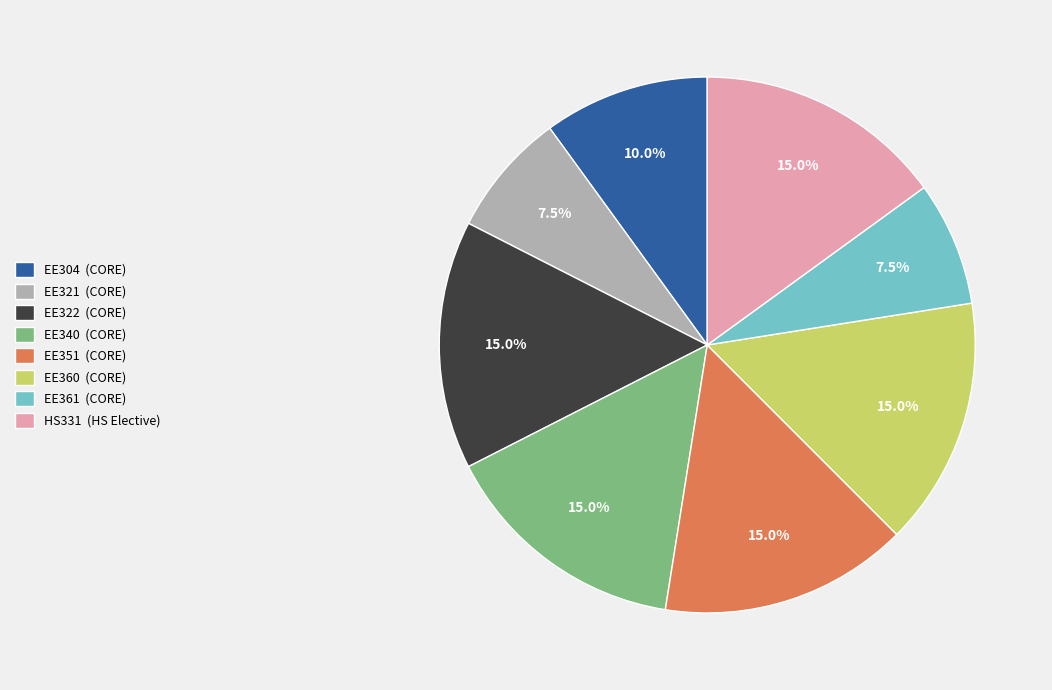

How much of the chart is everything except EE360 (CORE)?

85.0%